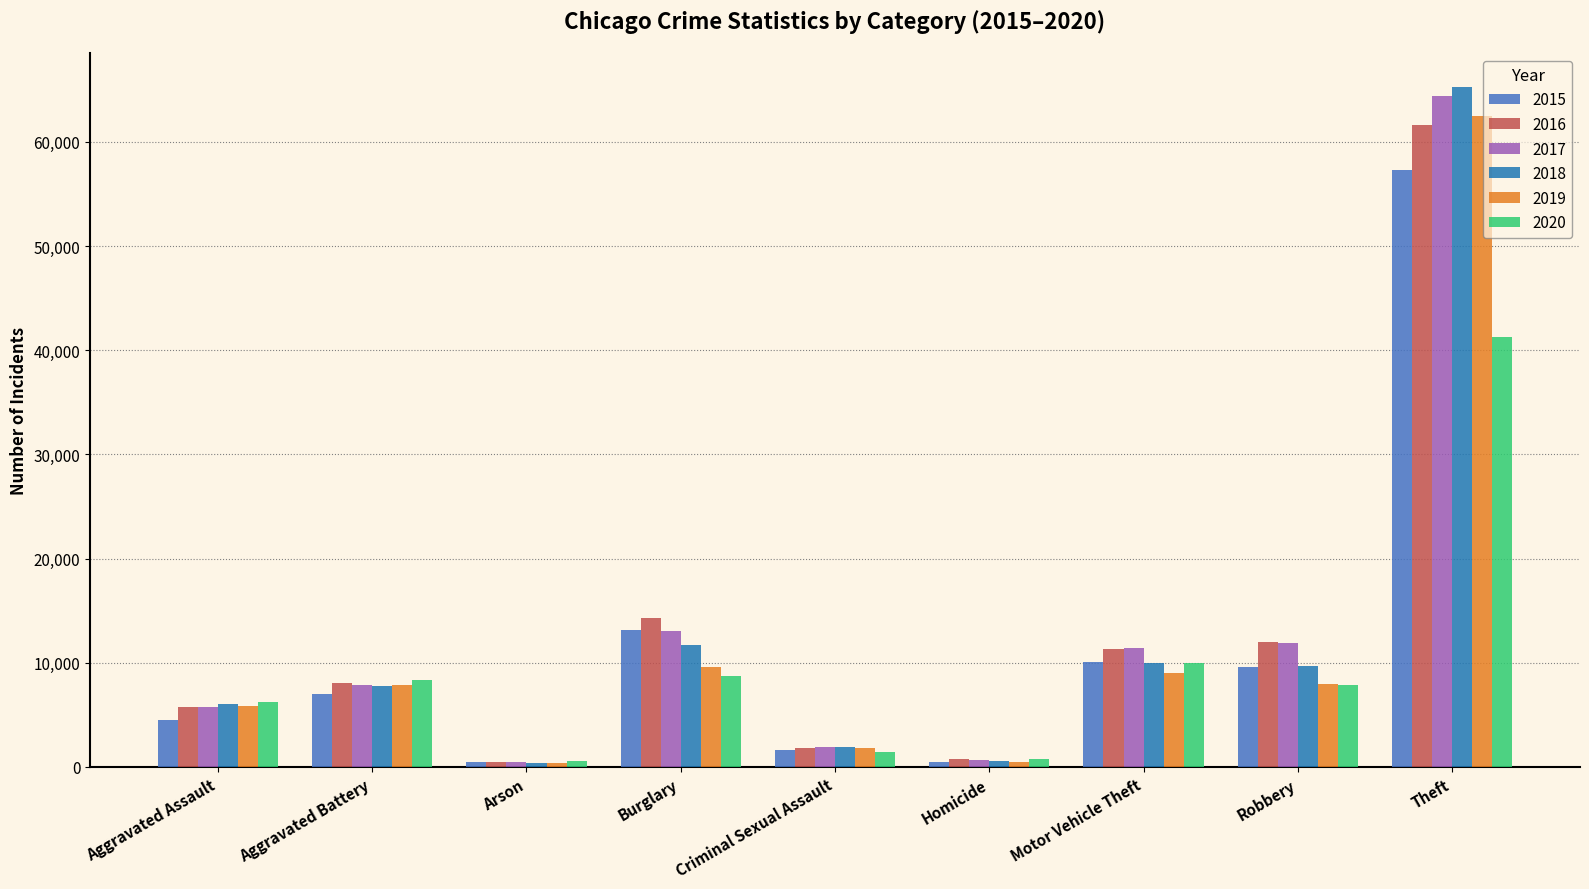

What is the total value across all series at Burglary?

70611